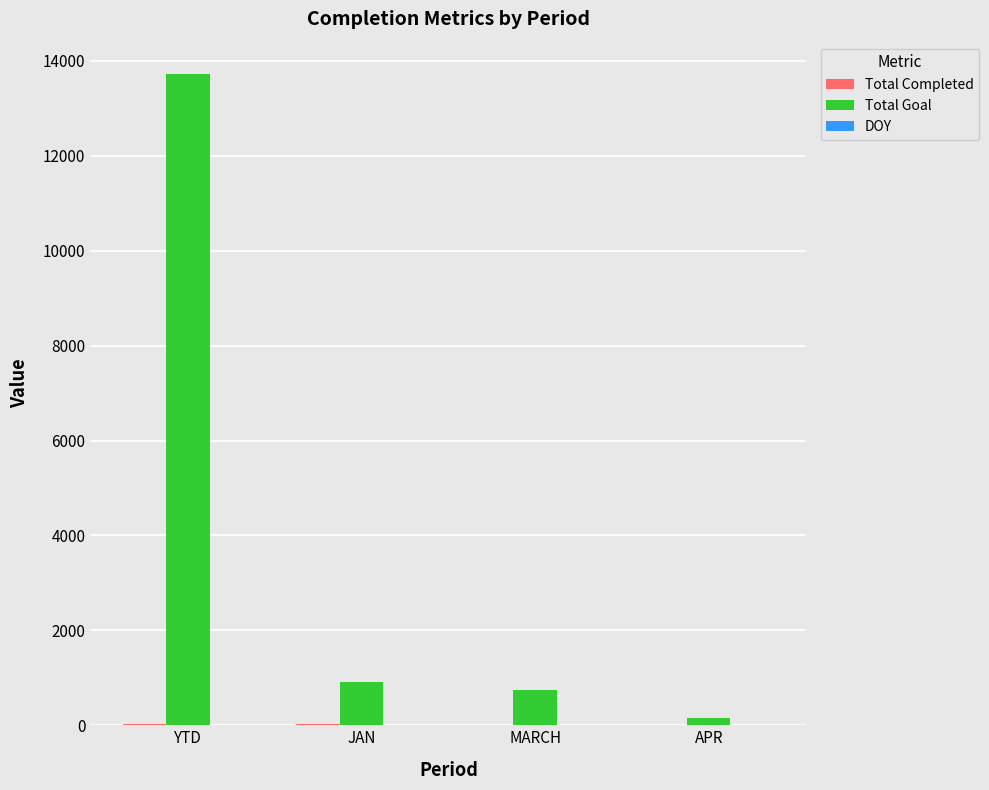

Are the bars grouped side by side (vs. stacked)?

Yes